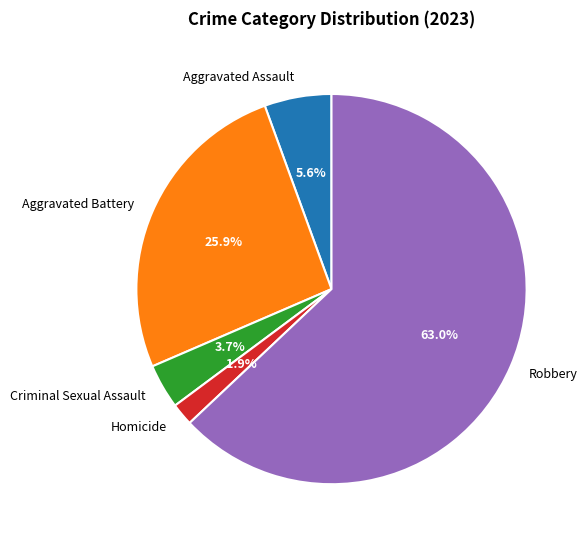

Rank the categories by value from lowest to highest.

Homicide, Criminal Sexual Assault, Aggravated Assault, Aggravated Battery, Robbery